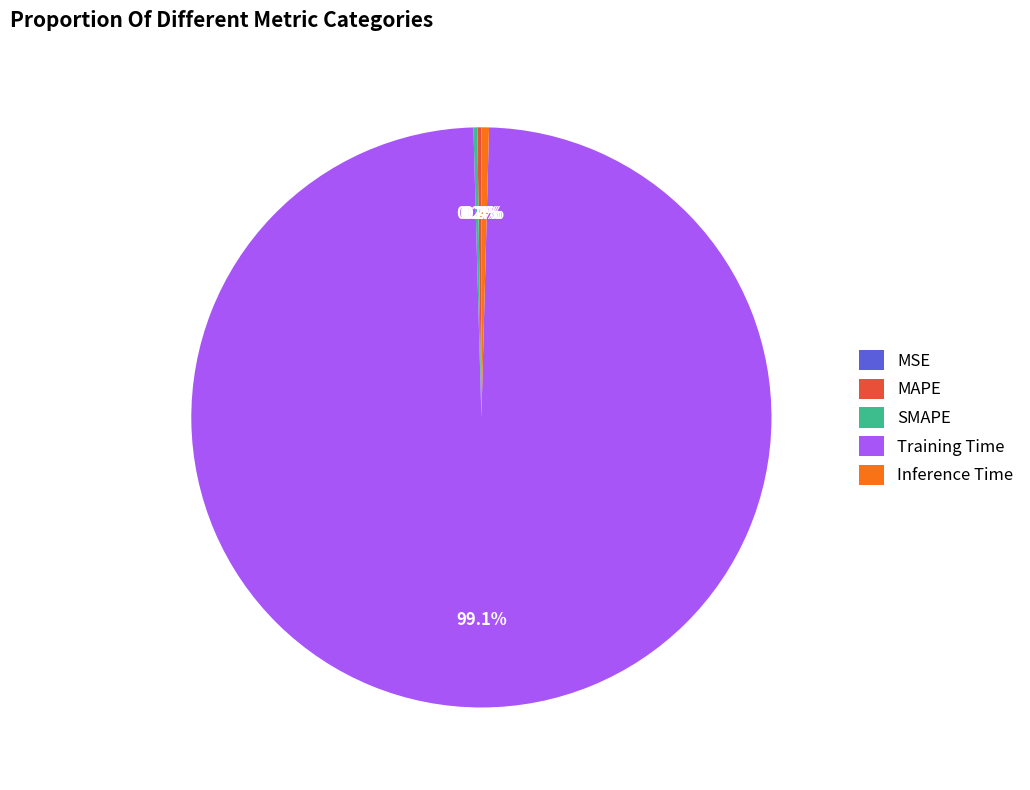

What is the largest slice in the pie chart?

Training Time